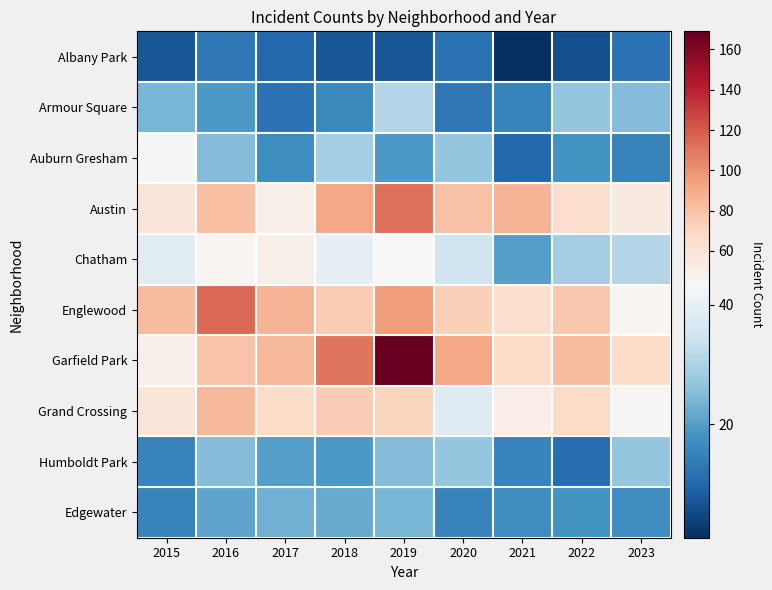

Rank the series by their maximum value, from lowest to highest.

Albany Park, Edgewater, Humboldt Park, Armour Square, Auburn Gresham, Chatham, Grand Crossing, Austin, Englewood, Garfield Park